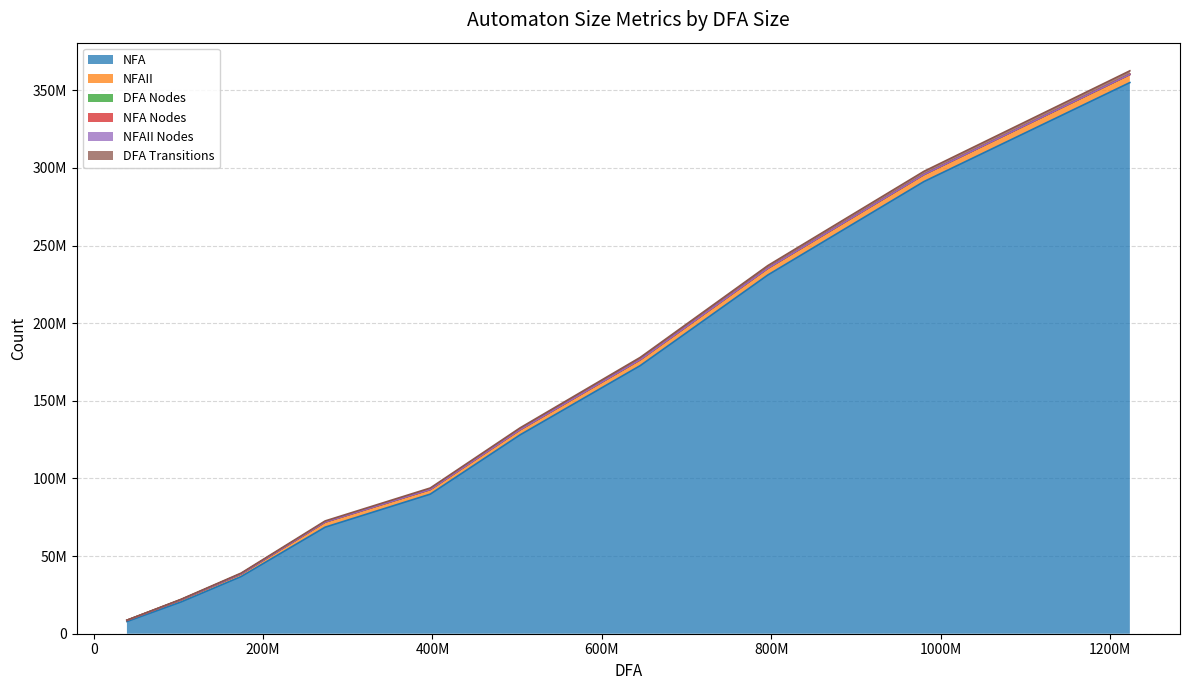

What is the smallest value displayed?

7845947